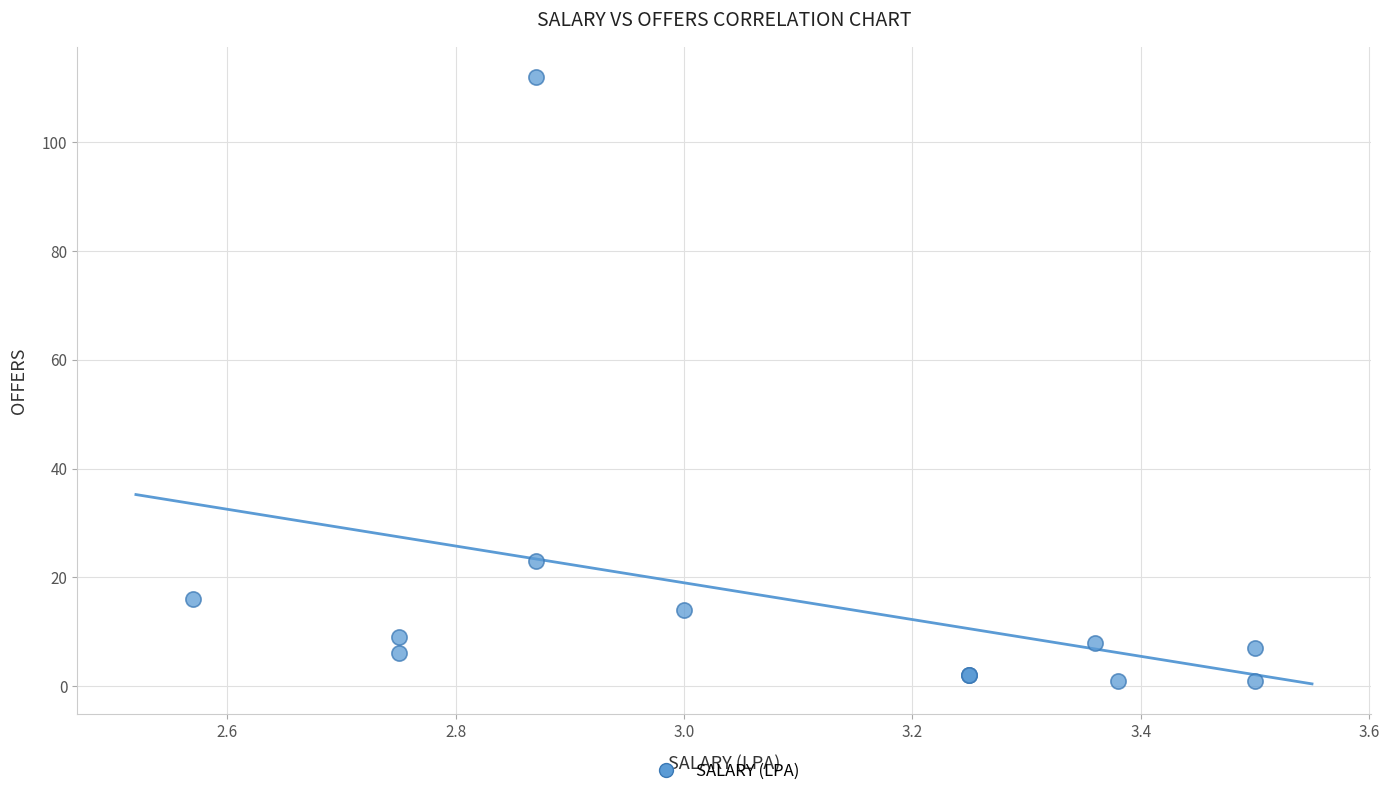

What Y value in the scatter plot is closest to 56?

23